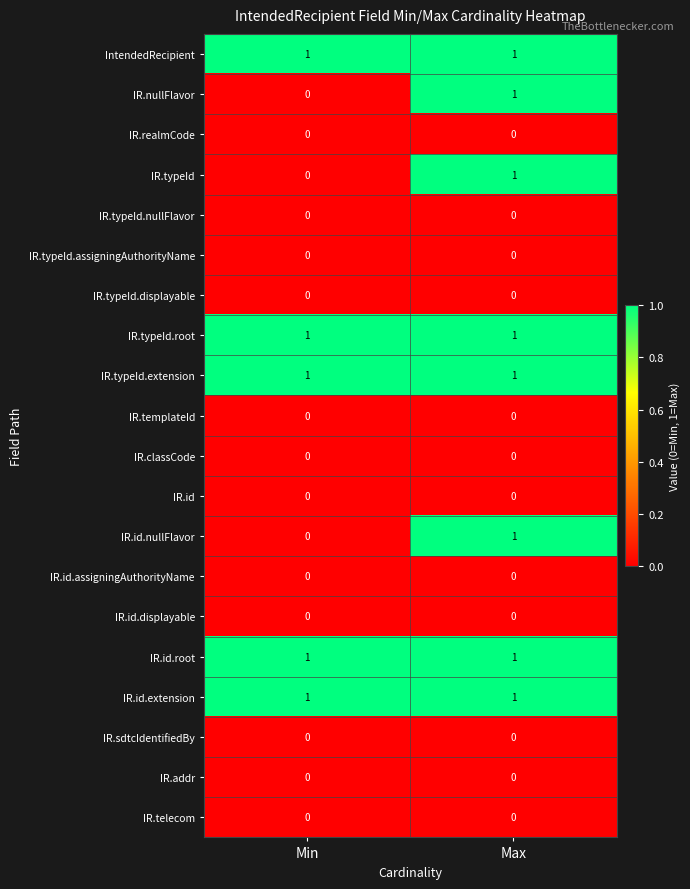

The value of IR.id at Min is 0. True or false?

True